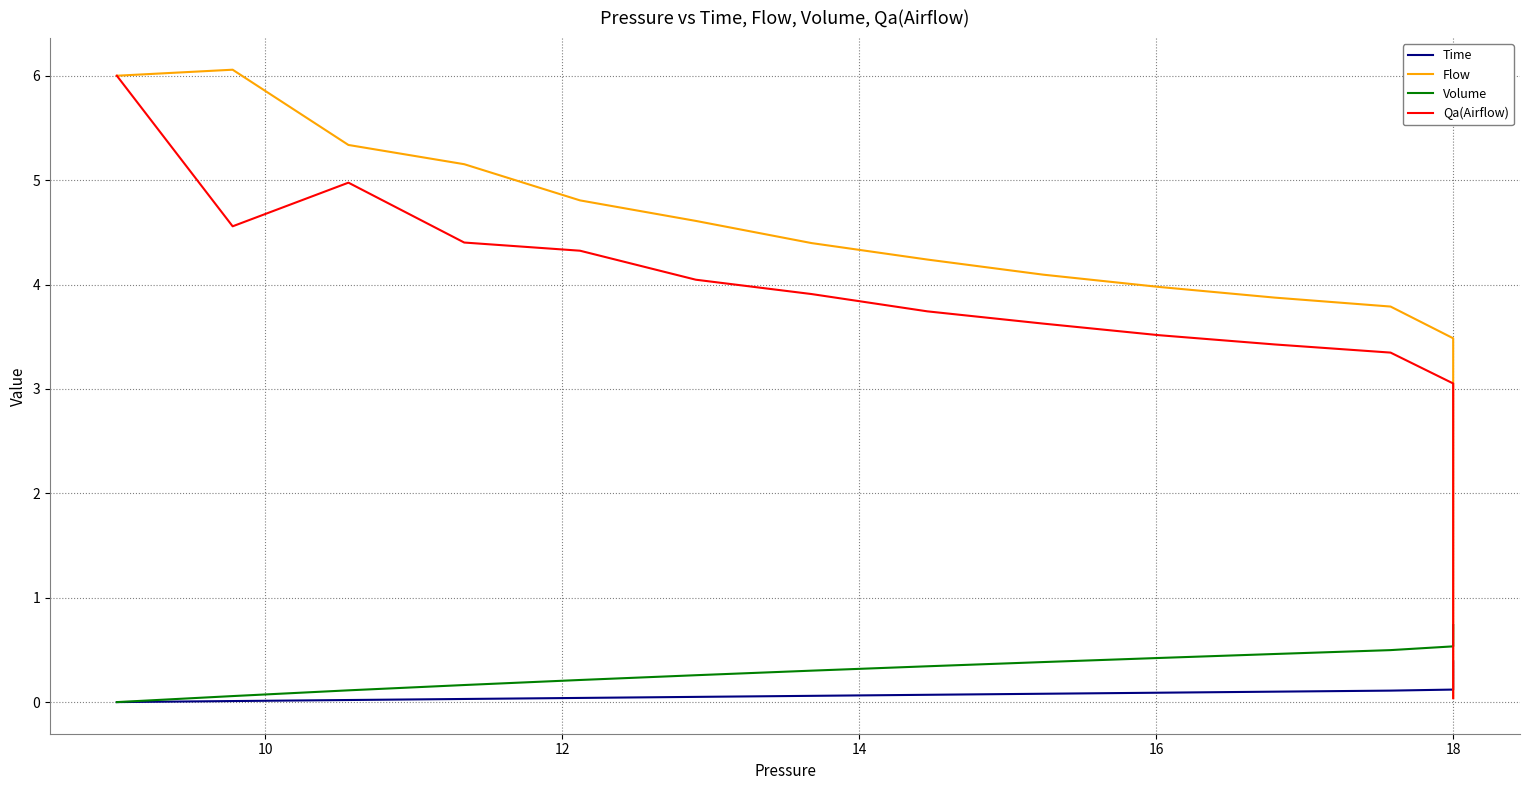

What is the label of the 3rd point from the left?

12